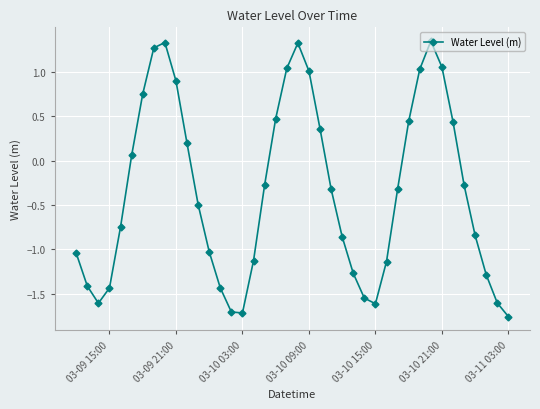

What is the value of the 14th point from the left?

-1.4